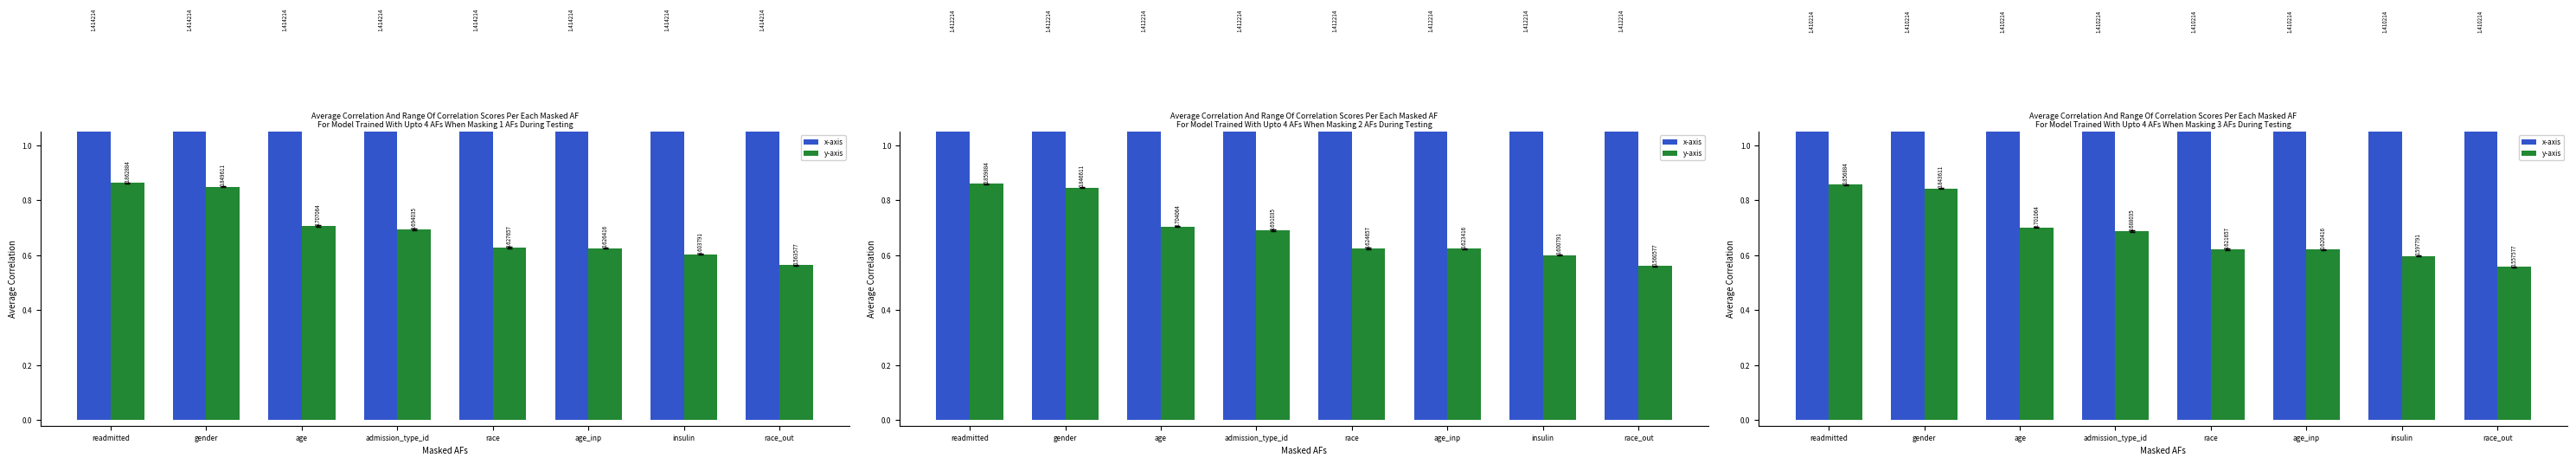

Is it true that y-axis equals 0.6 at race_out?

True